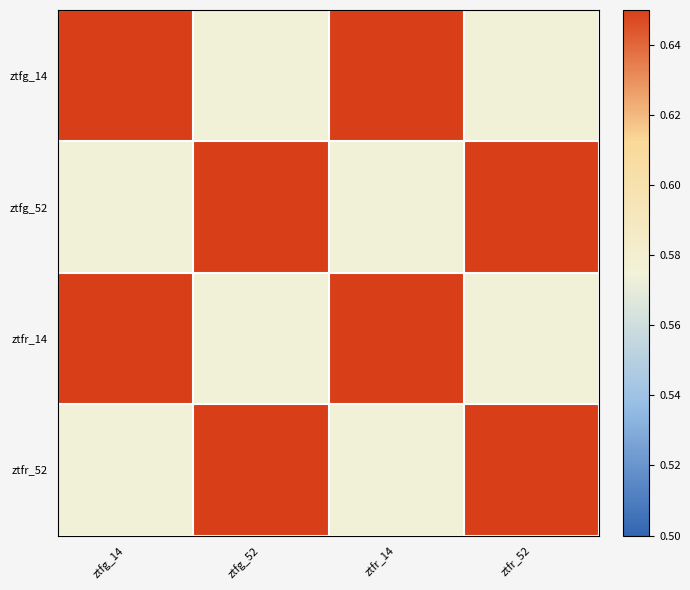

Reading right to left, transcribe all the data shown in this chart.

ztfg_14: ztfr_52=0.6	ztfr_14=0.7	ztfg_52=0.6	ztfg_14=1.0
ztfg_52: ztfr_52=0.7	ztfr_14=0.6	ztfg_52=1.0	ztfg_14=0.6
ztfr_14: ztfr_52=0.6	ztfr_14=1.0	ztfg_52=0.6	ztfg_14=0.7
ztfr_52: ztfr_52=1.0	ztfr_14=0.6	ztfg_52=0.7	ztfg_14=0.6